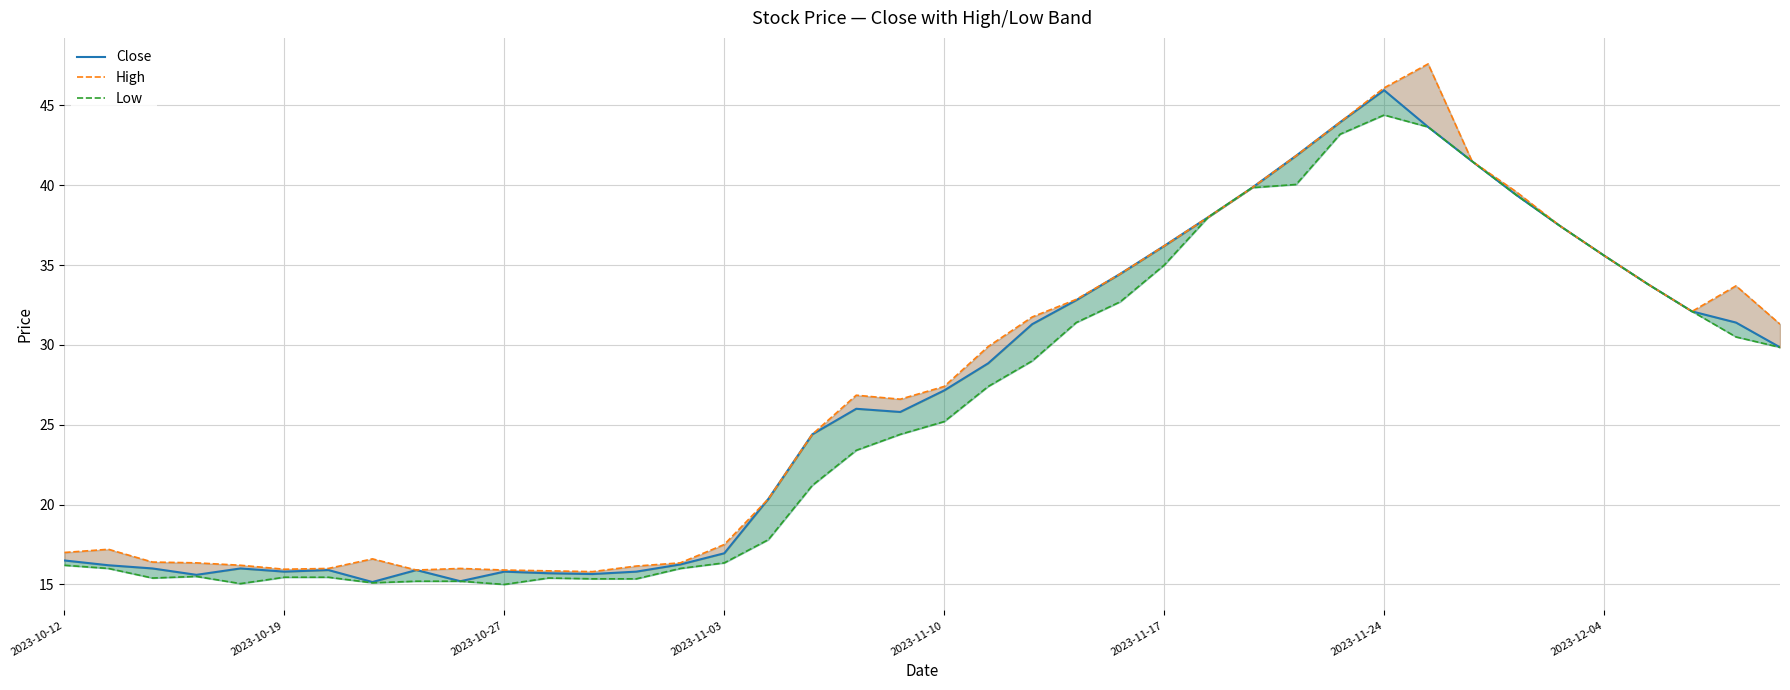

At which category is the sum across all series the highest?

2023-11-24